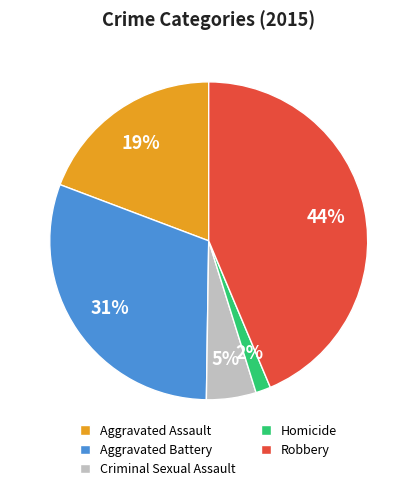

What percentage is the Criminal Sexual Assault slice, to the nearest percent?

5%